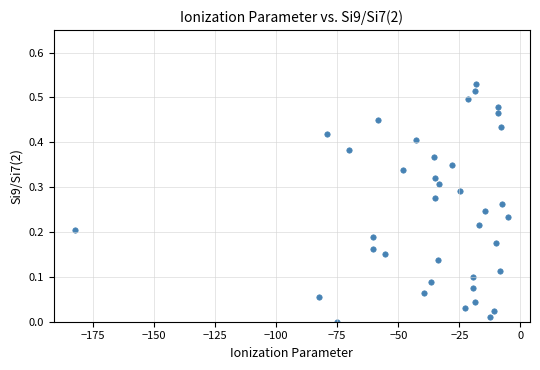

What is the range of X values (max minus min)?

177.2